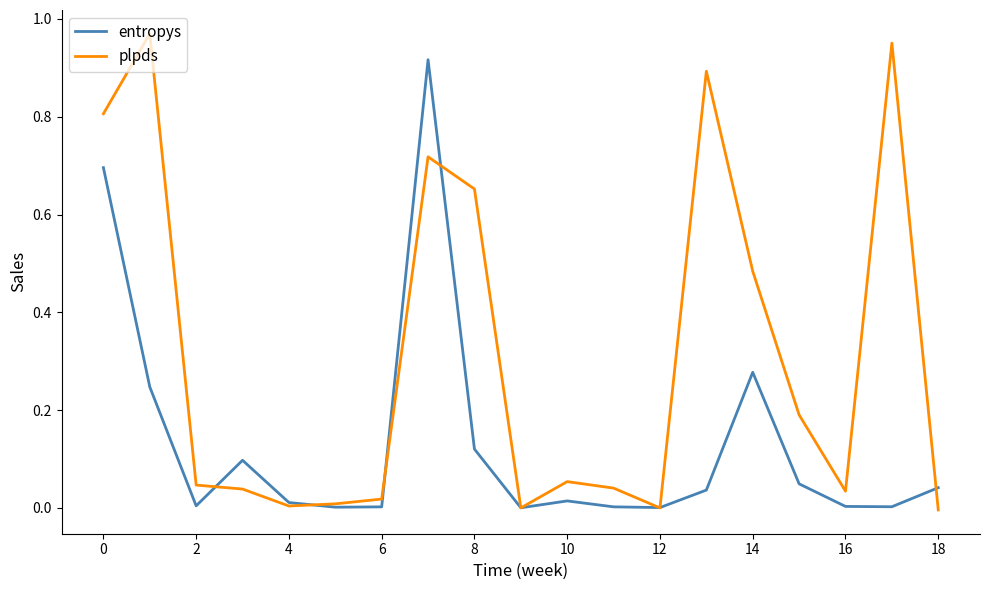

Which series has the largest total across all categories?

plpds